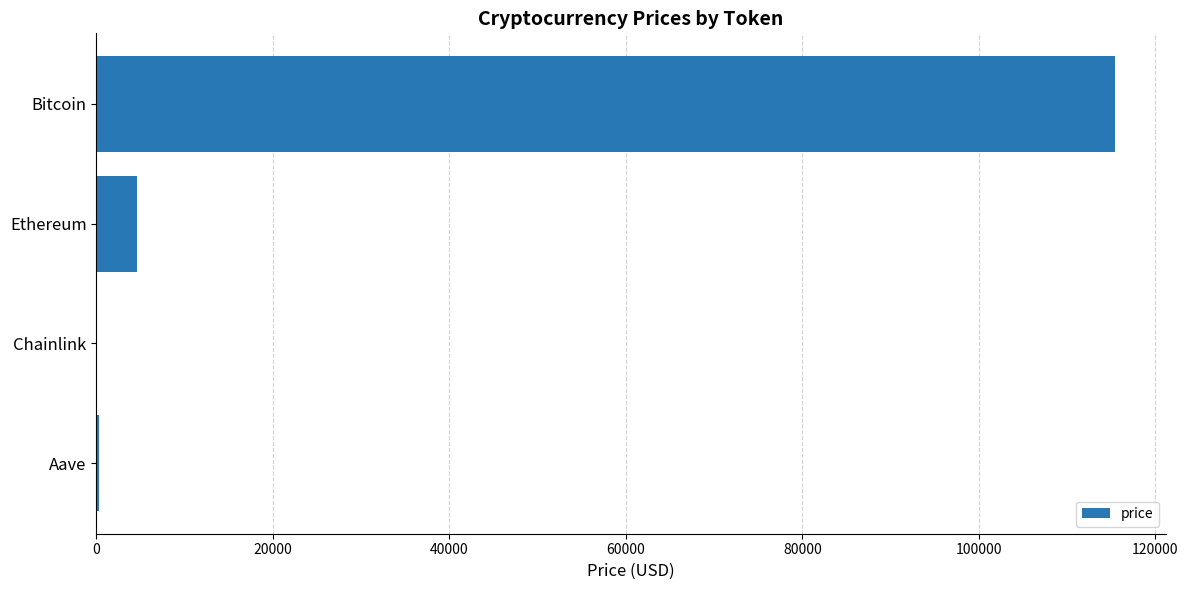

What is the sum of all values?

120288.1